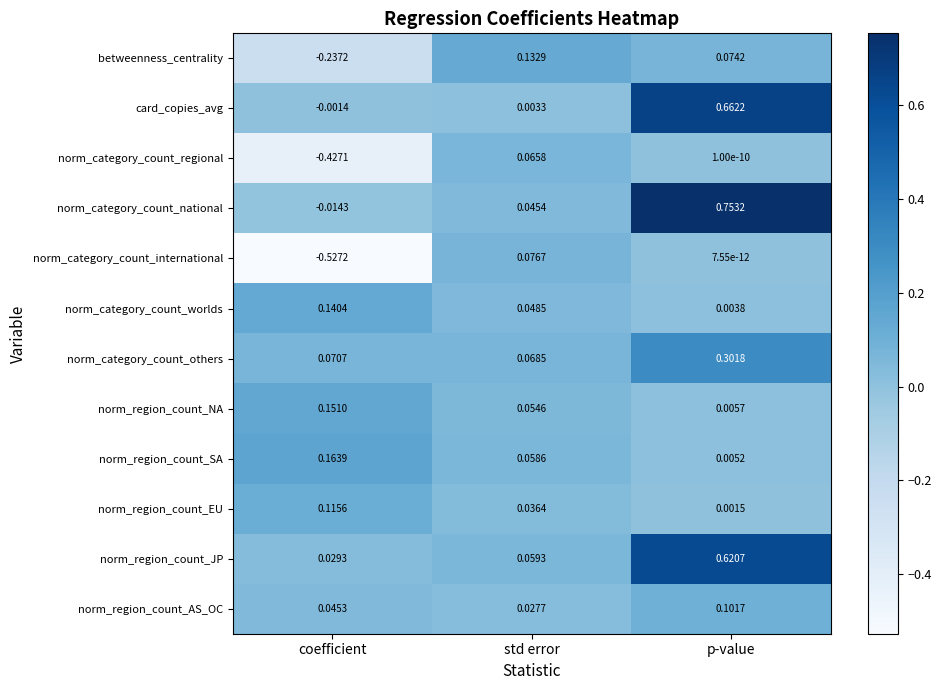

Which series has the widest spread of values?

norm_category_count_national